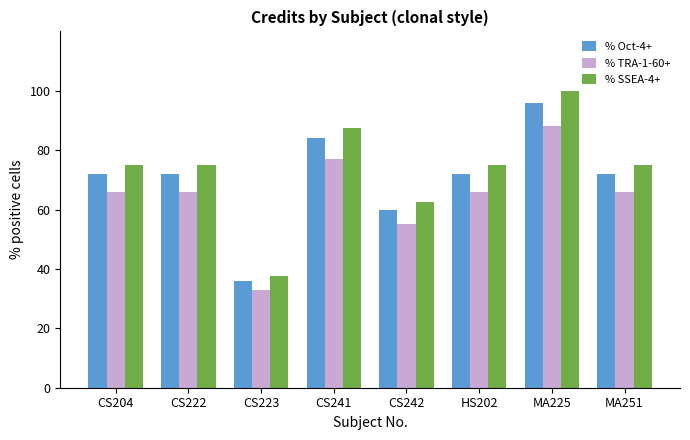

The % SSEA-4+ series shows 37.5 at CS223. True or false?

True